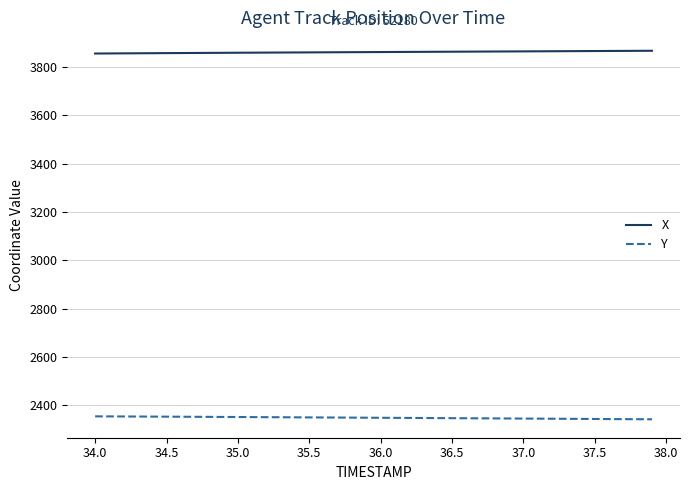

List the series in order of their peak value, lowest first.

Y, X